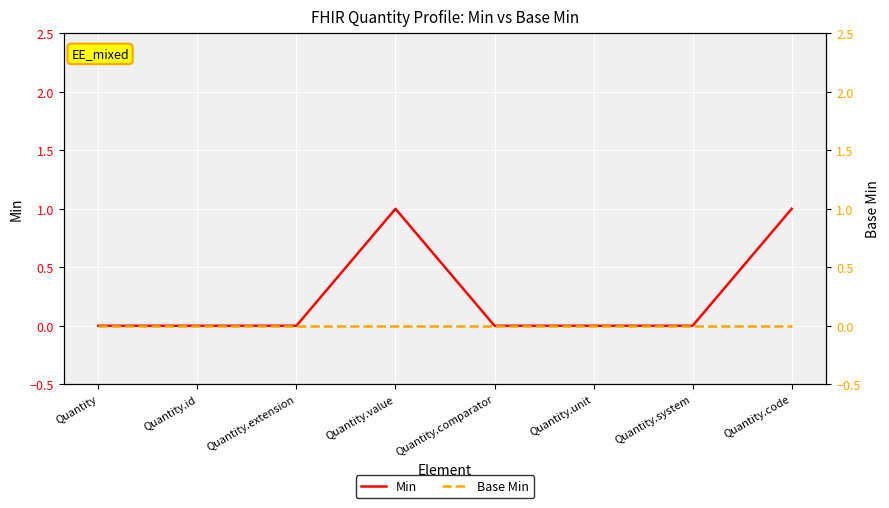

Reading right to left, extract all data points from this chart.

Min: 1	0	0	0	1	0	0	0
Base Min: 0	0	0	0	0	0	0	0